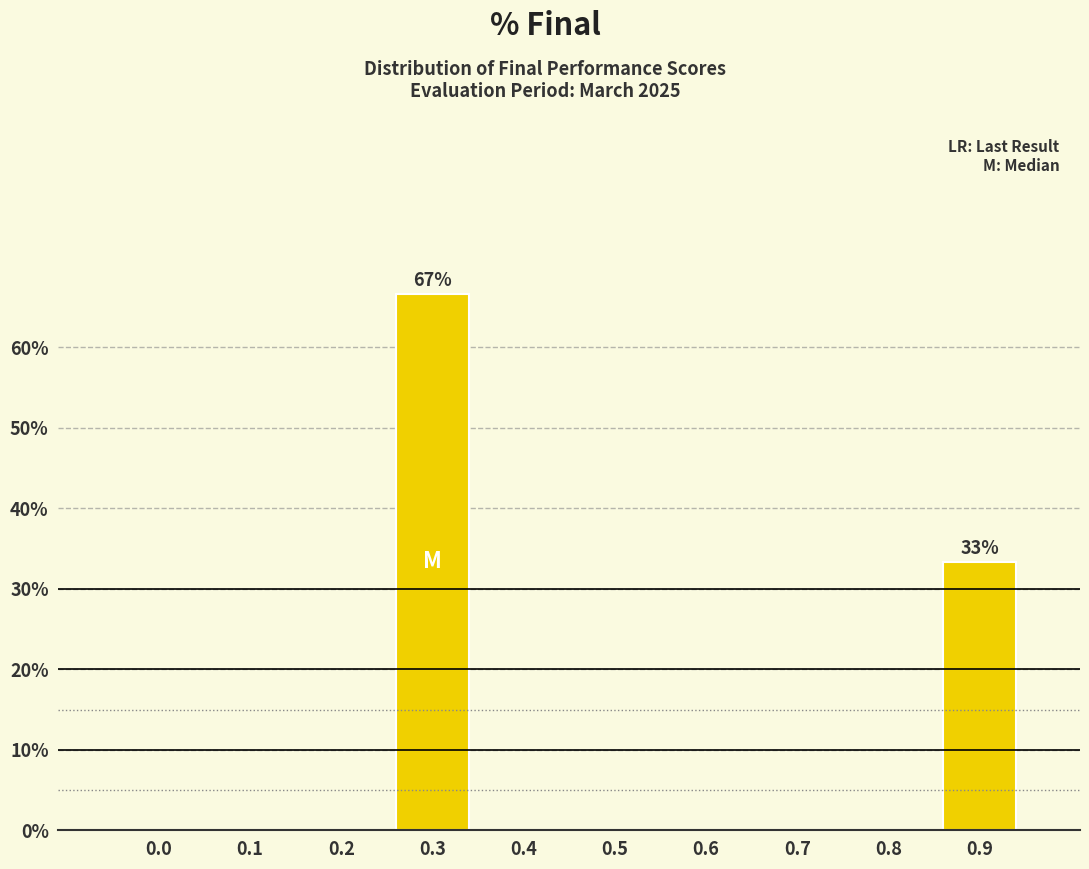

Reading right to left, transcribe all the data shown in this chart.

0.9=33.3	0.8=0.0	0.7=0.0	0.6=0.0	0.5=0.0	0.4=0.0	0.3=66.7	0.2=0.0	0.1=0.0	0.0=0.0